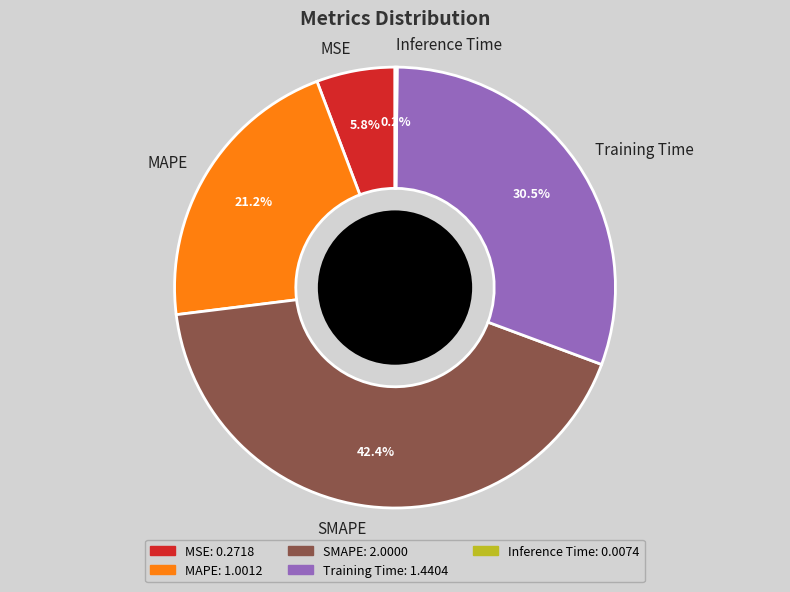

Which category has the biggest portion of the pie?

SMAPE